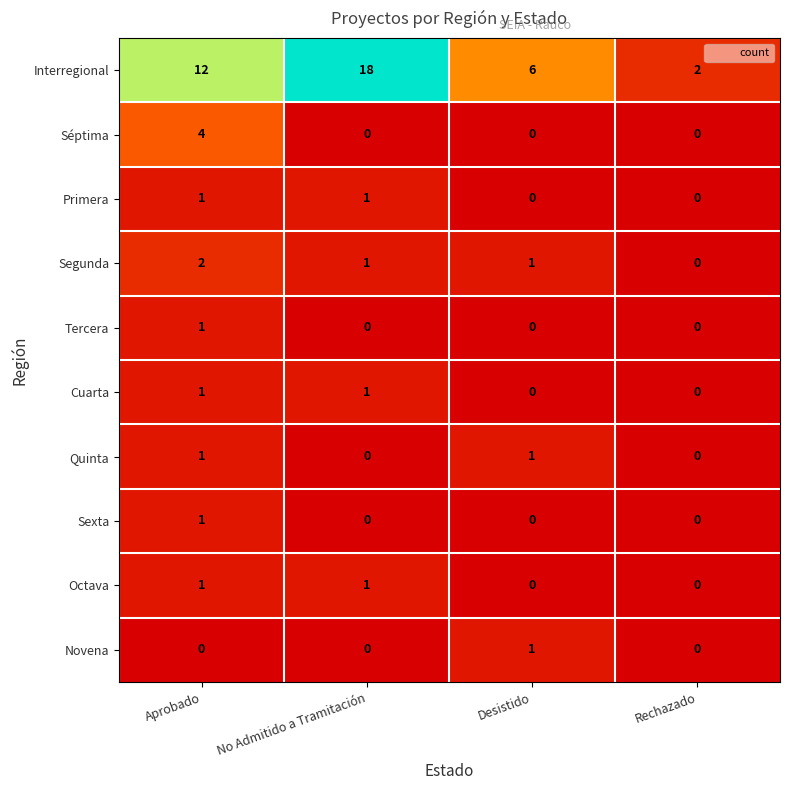

Which series changed the most between Aprobado and Desistido?

Interregional